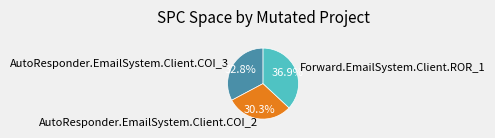

How many slices are in this pie chart?

3